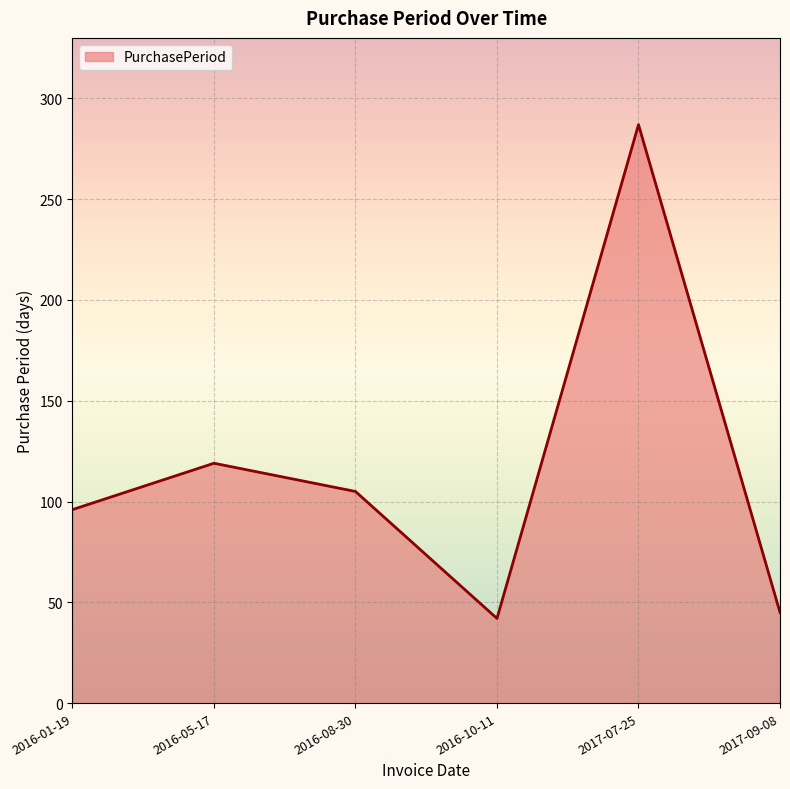

Reading right to left, extract all data points from this chart.

45	287	42	105	119	96